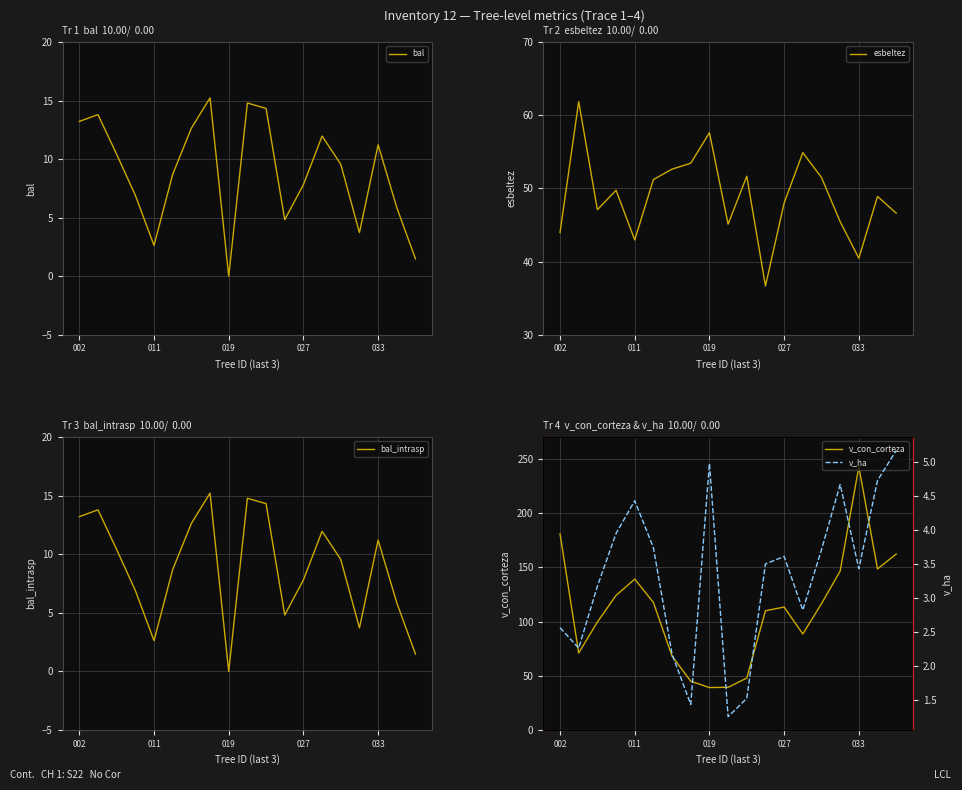

What is the minimum value for esbeltez?

36.7